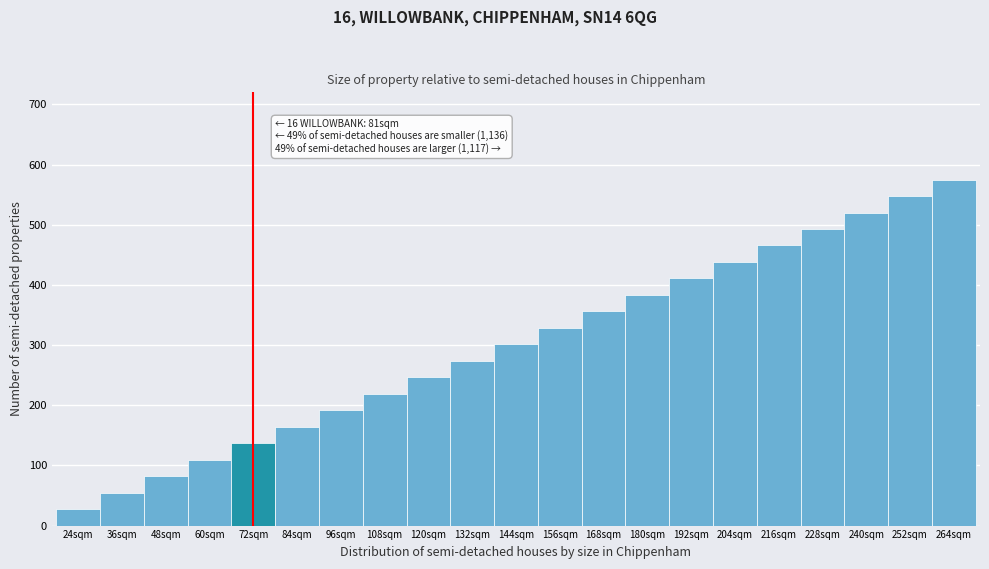

Reading left to right, what are all the values shown in this chart?

24sqm=27.4	36sqm=54.8	48sqm=82.1	60sqm=109.5	72sqm=136.9	84sqm=164.3	96sqm=191.7	108sqm=219.0	120sqm=246.4	132sqm=273.8	144sqm=301.2	156sqm=328.6	168sqm=356.0	180sqm=383.3	192sqm=410.7	204sqm=438.1	216sqm=465.5	228sqm=492.9	240sqm=520.2	252sqm=547.6	264sqm=575.0